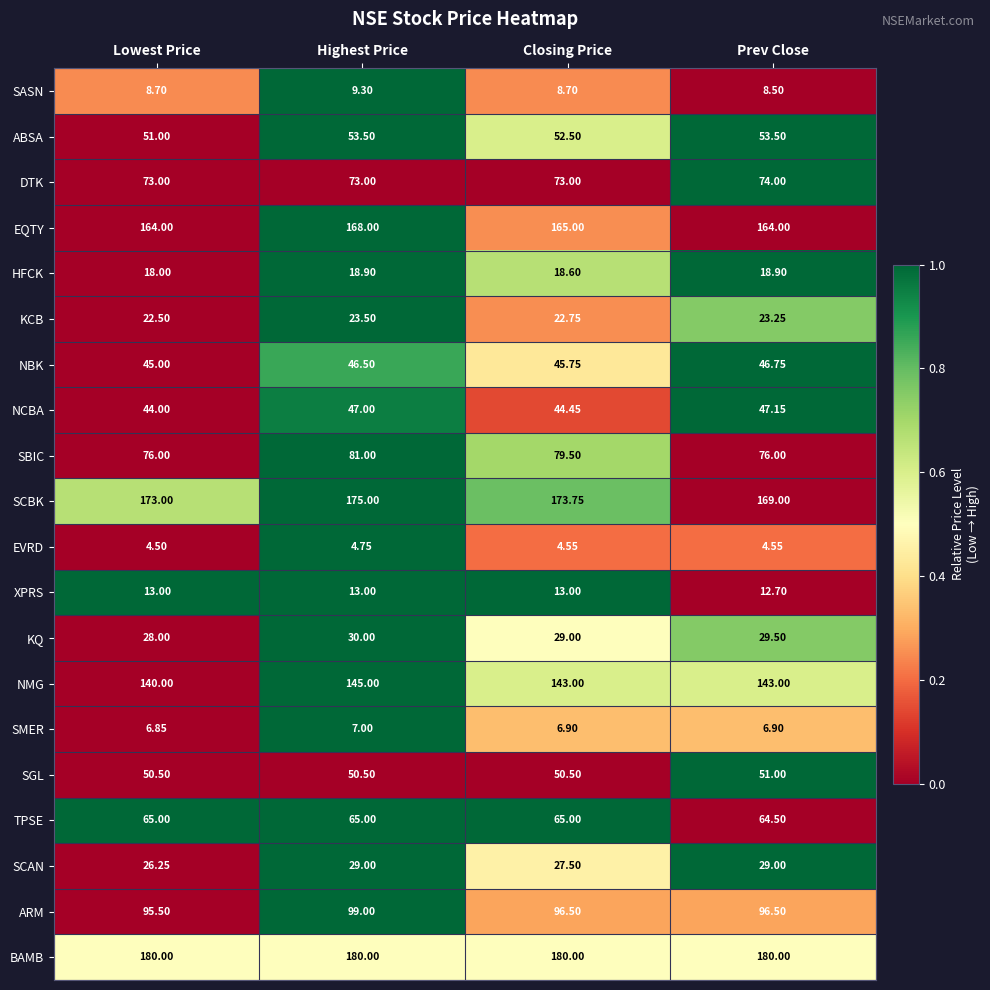

How many data points does each series have?

4